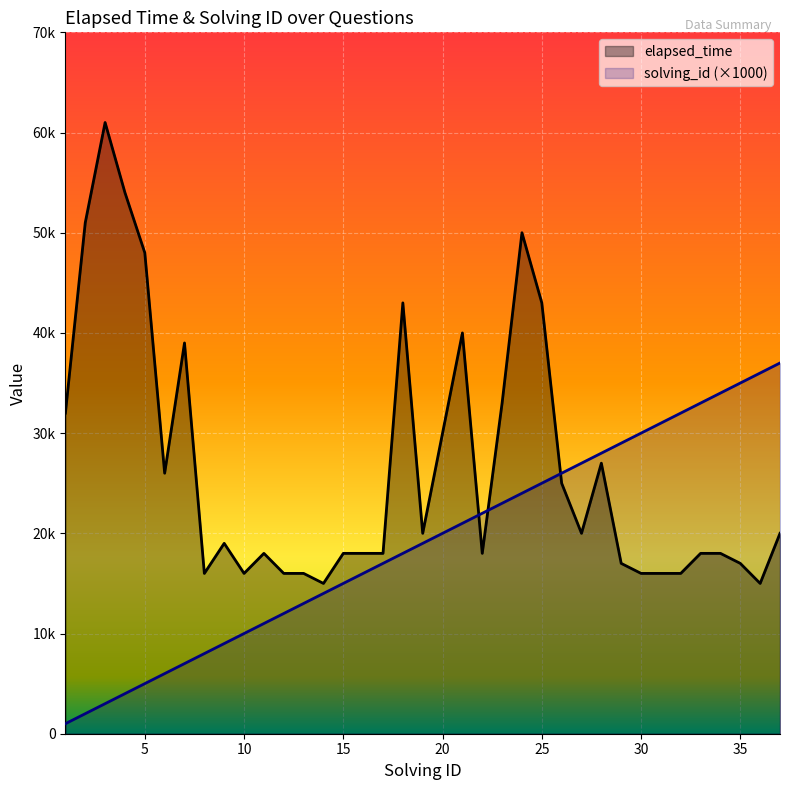

What is the sum of the solving_id values at 34 and 35?

69000